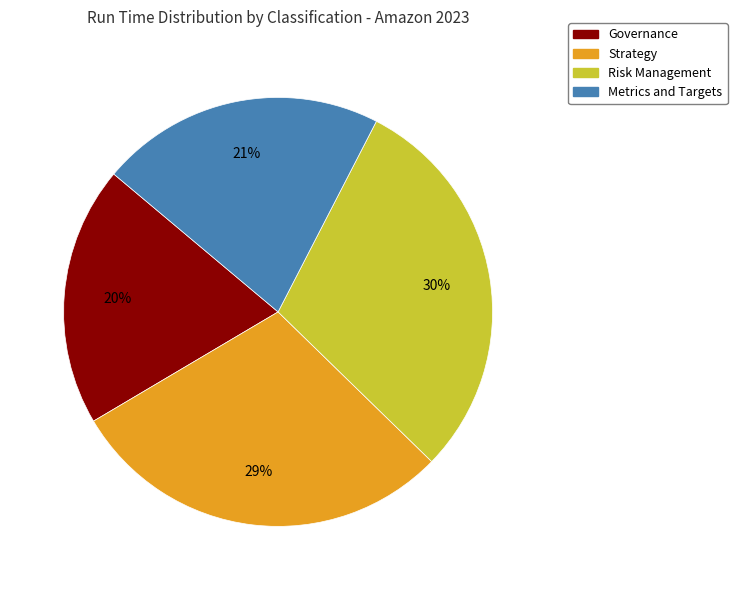

Count the number of slices in the pie.

4